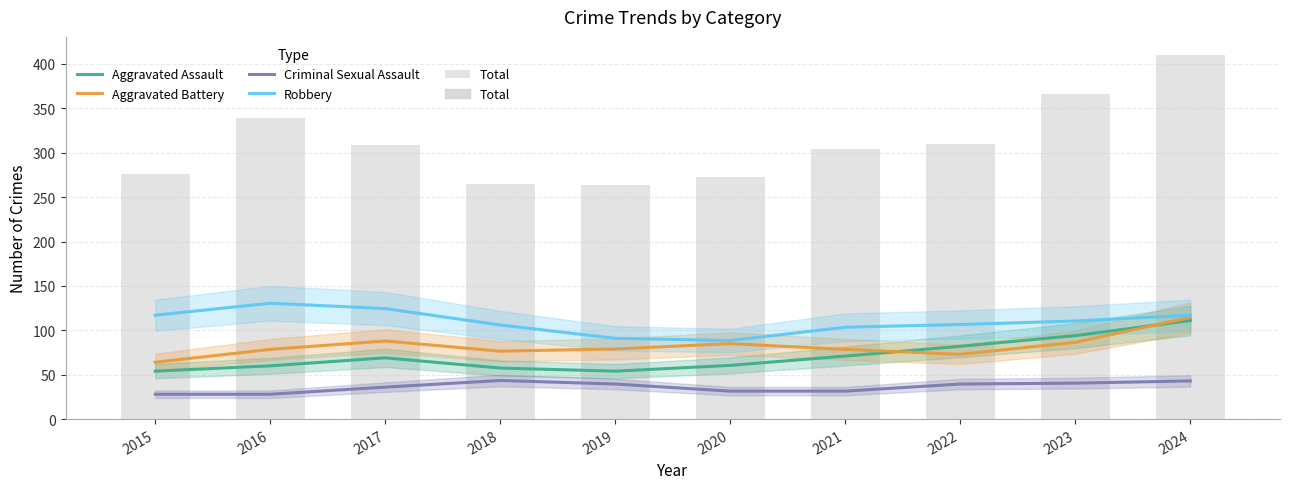

What is the smallest value displayed?

28.0